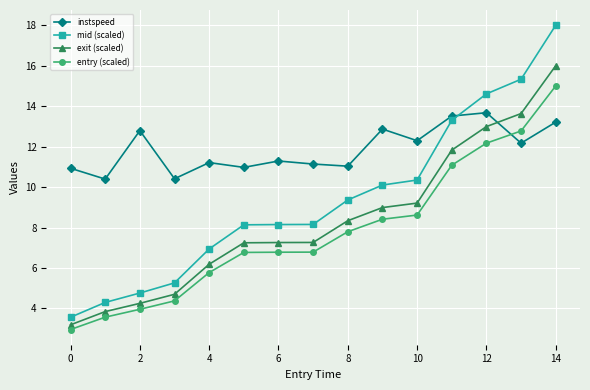

How many series are shown in this chart?

4